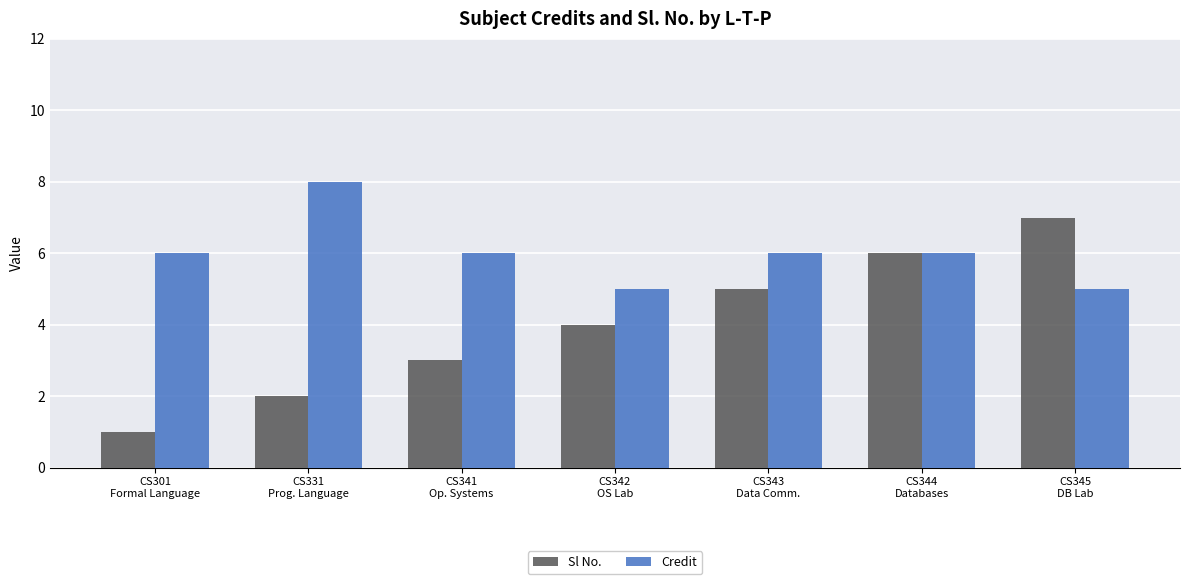

What is the label of the 7th bar from the right?

CS301
Formal Language